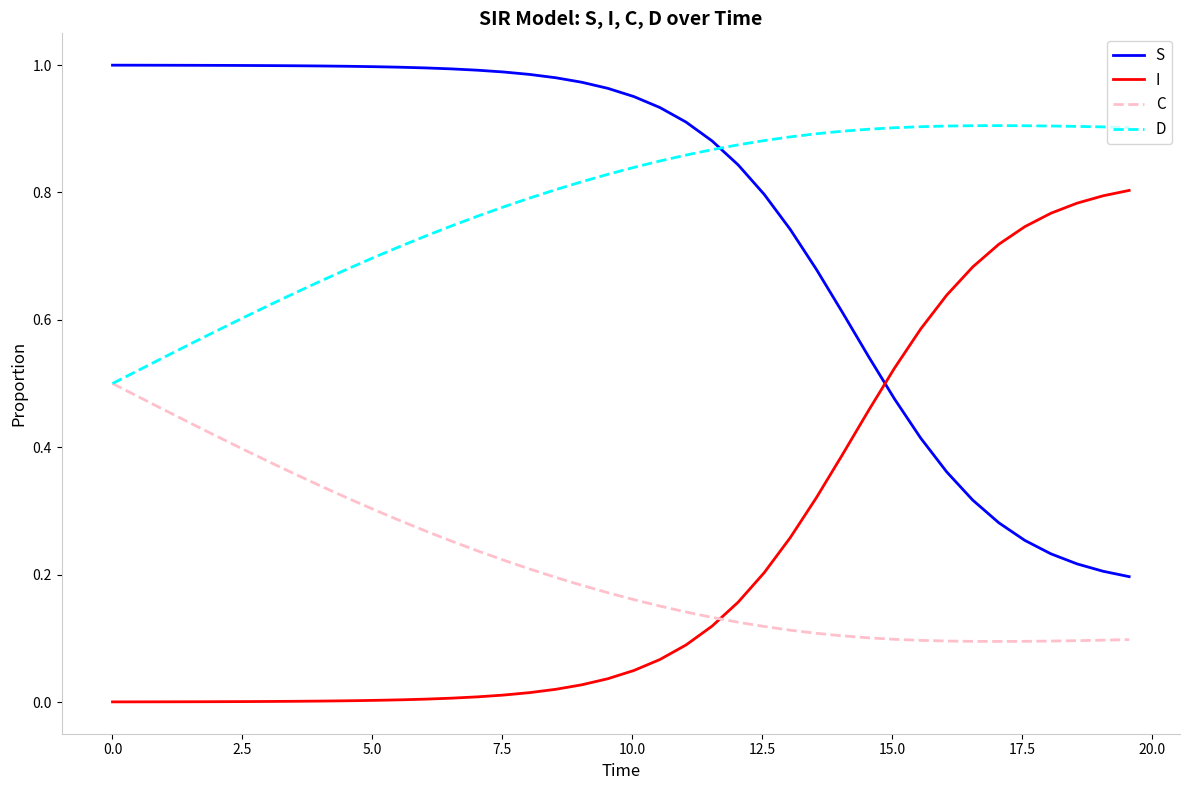

Rank the series by their maximum value, from highest to lowest.

S, D, I, C